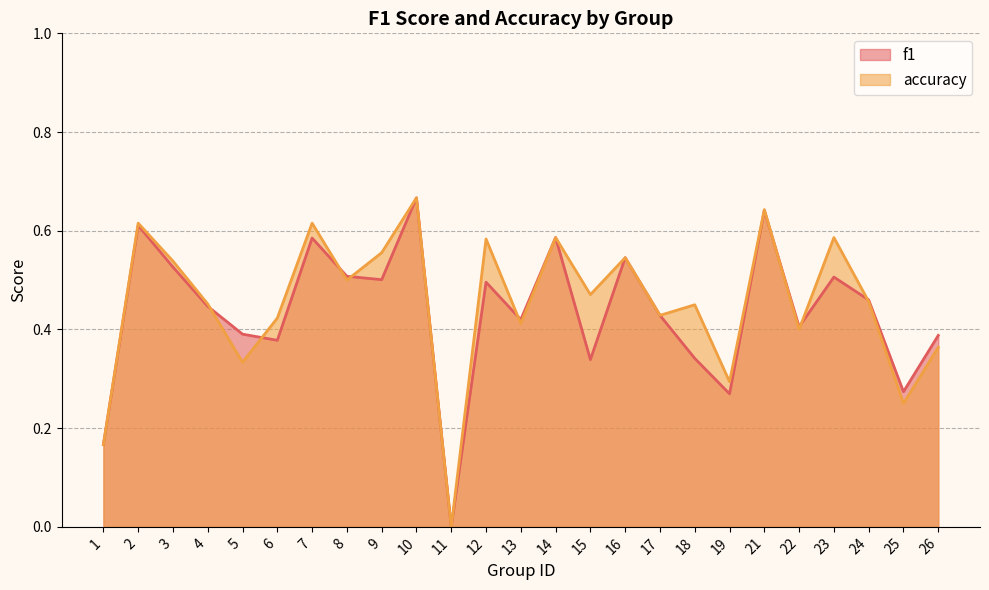

The value of accuracy at 24 is 0.5. True or false?

True